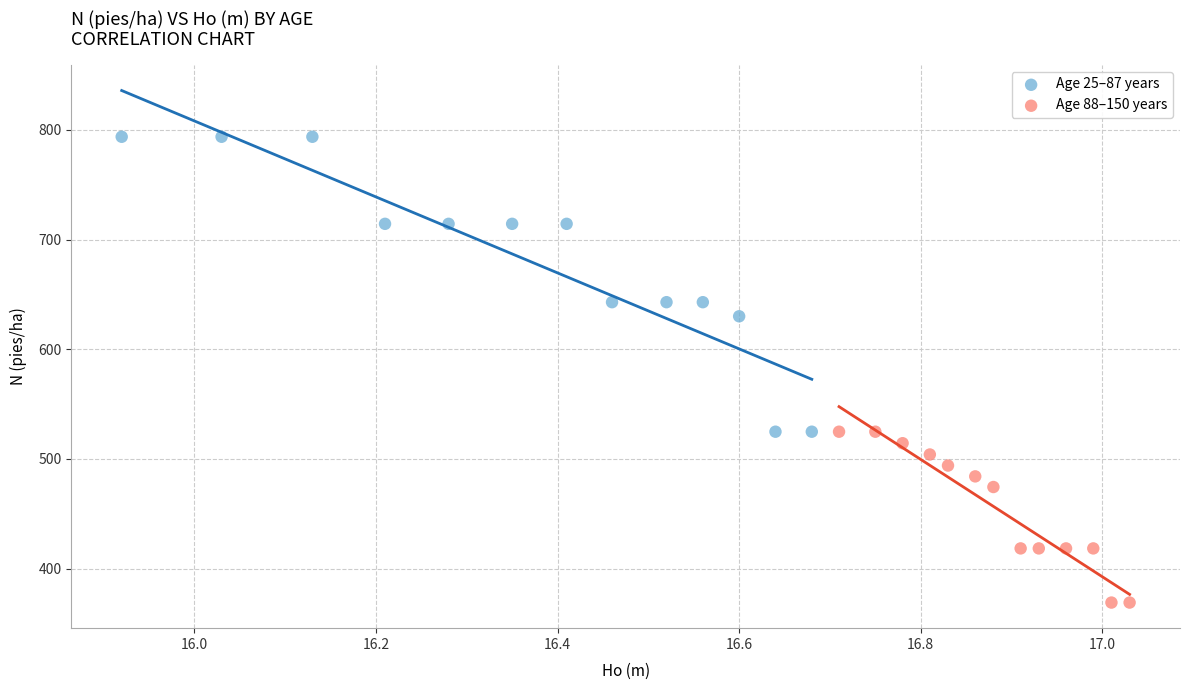

Which series has the largest Y range (max minus min)?

Age 25–87 years